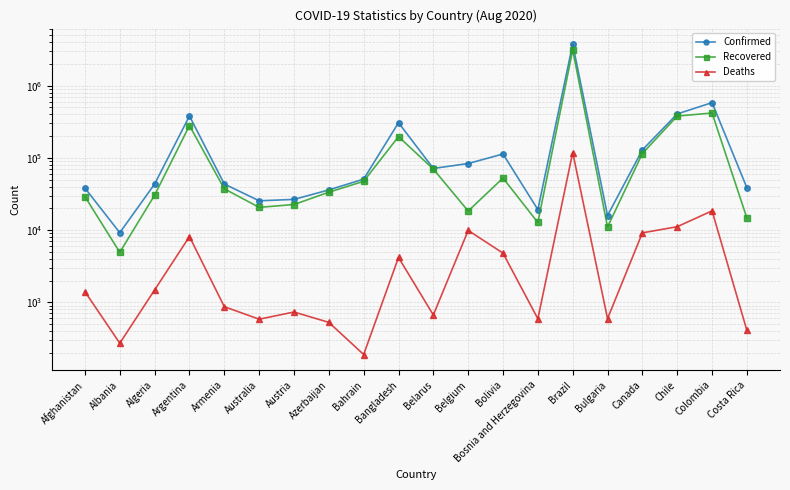

Reading left to right, what are all the values shown in this chart?

Confirmed: 38140	9195	43403	380292	43451	25448	26590	35986	50756	306794	71346	83500	113129	19214	3761391	15908	129053	405972	581995	38485
Recovered: 29059	4923	30436	280165	37264	20631	22594	33461	47370	196836	69887	18360	52521	12733	3124465	11044	114844	379452	417781	14664
Deaths: 1402	271	1483	8129	869	583	733	527	189	4174	667	9884	4791	591	118649	594	9155	11132	18467	407